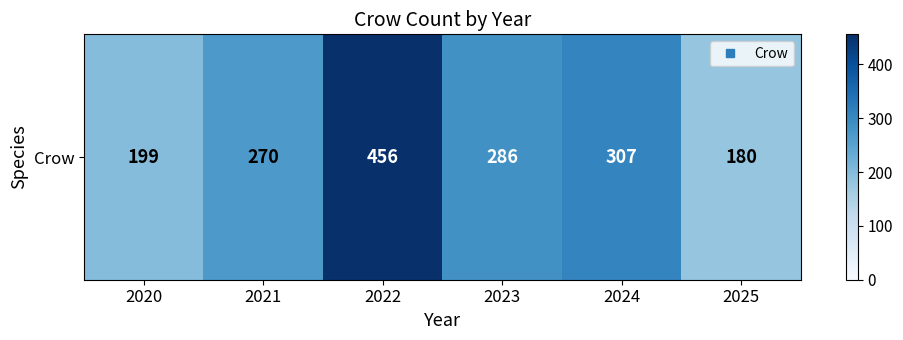

List the labels in order of value, largest first.

2022, 2024, 2023, 2021, 2020, 2025